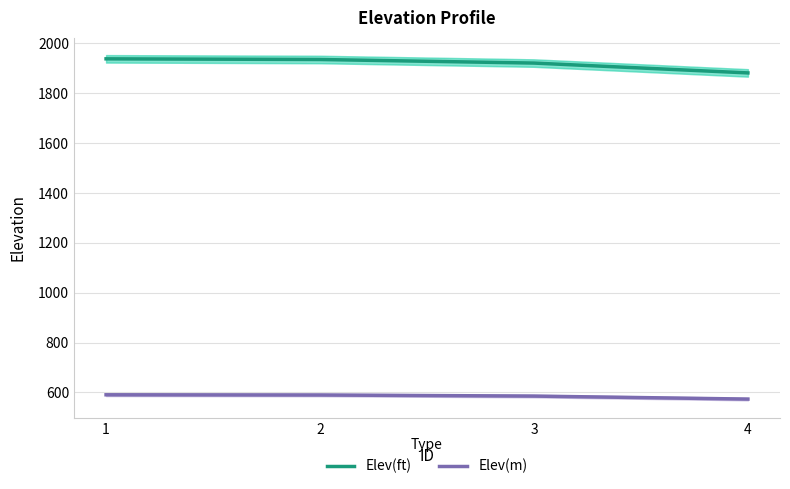

Rank the series by their average value, from highest to lowest.

Elev(ft), Elev(m)